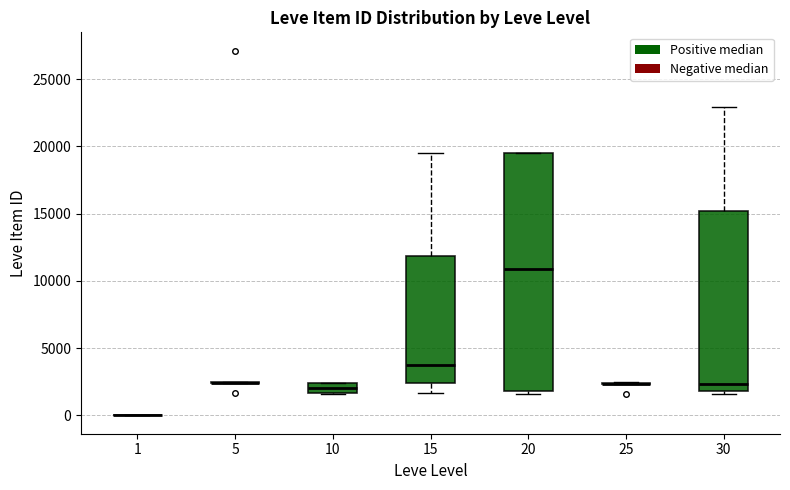

Comparing the boxes themselves (not the whiskers), which one is the tallest?

20